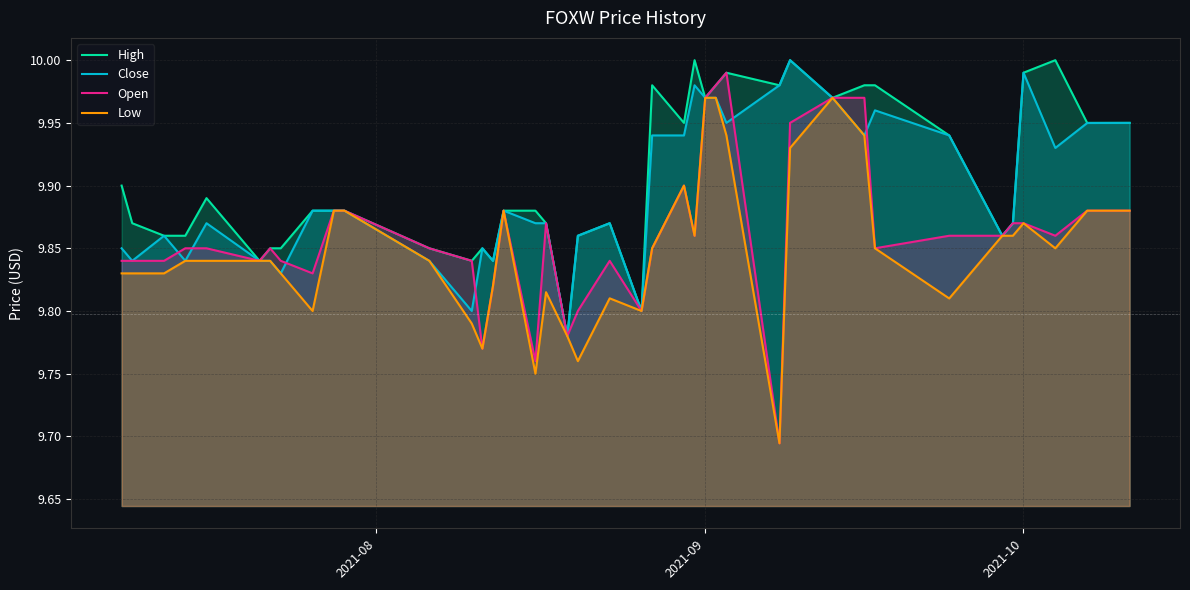

Rank the series by their average value, from highest to lowest.

High, Close, Open, Low